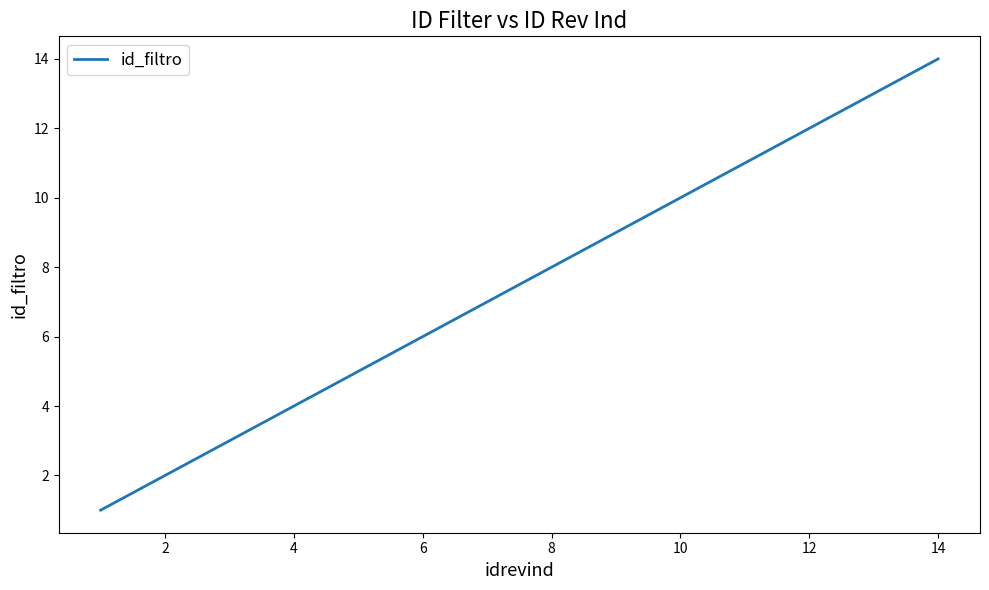

What is the average value?

8